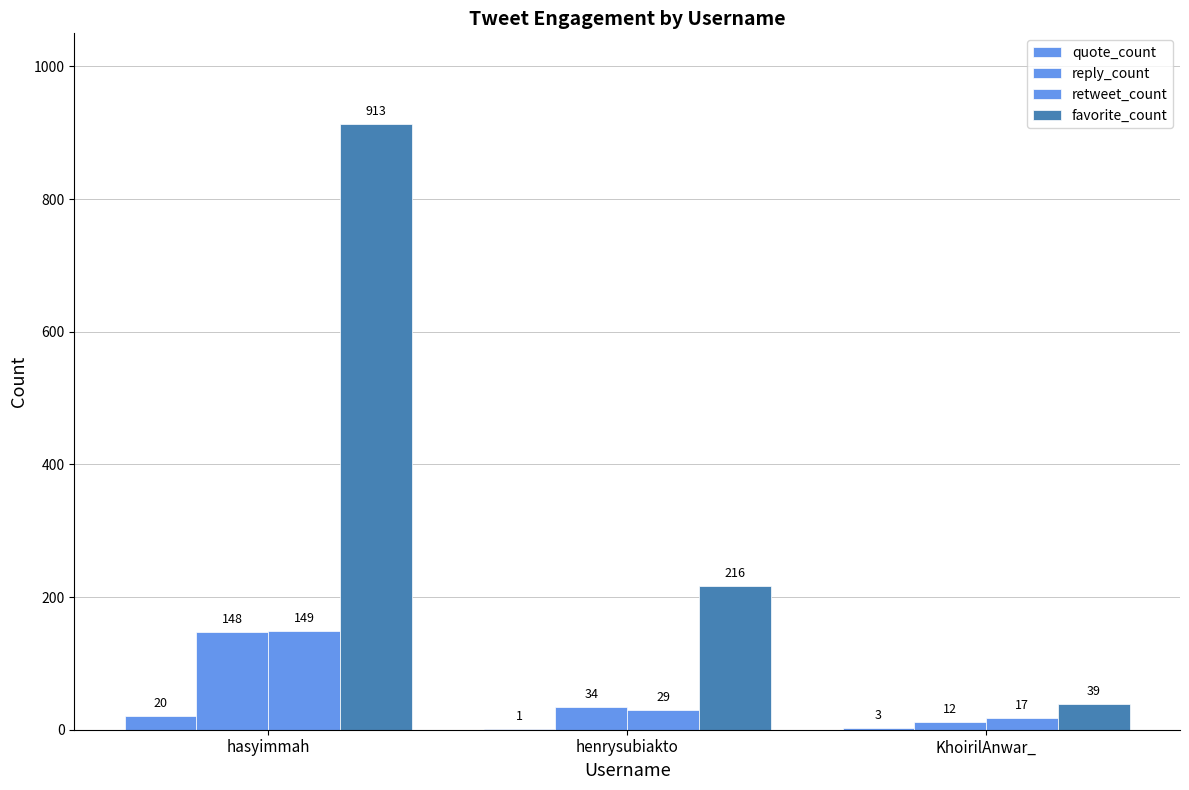

At which label does retweet_count reach its peak?

hasyimmah